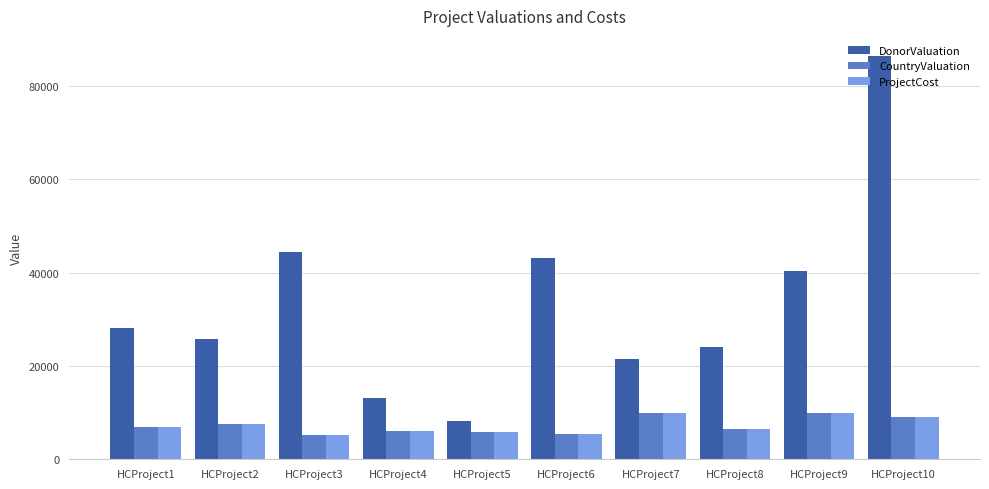

What is the smallest value displayed?

5300